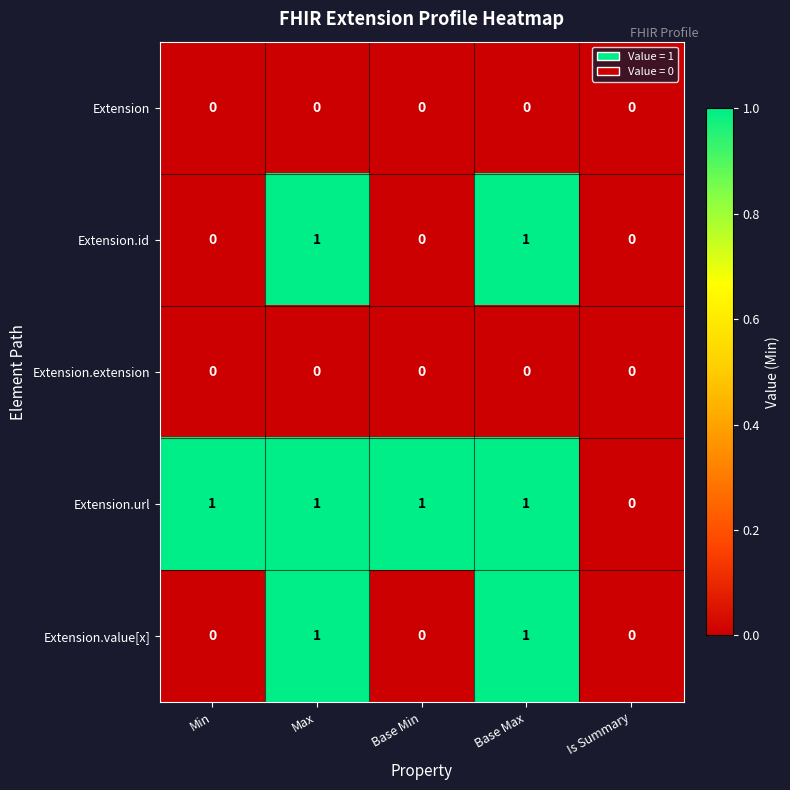

Reading left to right, list all the values displayed in this chart.

Extension: Min=0	Max=0	Base Min=0	Base Max=0	Is Summary=0
Extension.id: Min=0	Max=1	Base Min=0	Base Max=1	Is Summary=0
Extension.extension: Min=0	Max=0	Base Min=0	Base Max=0	Is Summary=0
Extension.url: Min=1	Max=1	Base Min=1	Base Max=1	Is Summary=0
Extension.value[x]: Min=0	Max=1	Base Min=0	Base Max=1	Is Summary=0